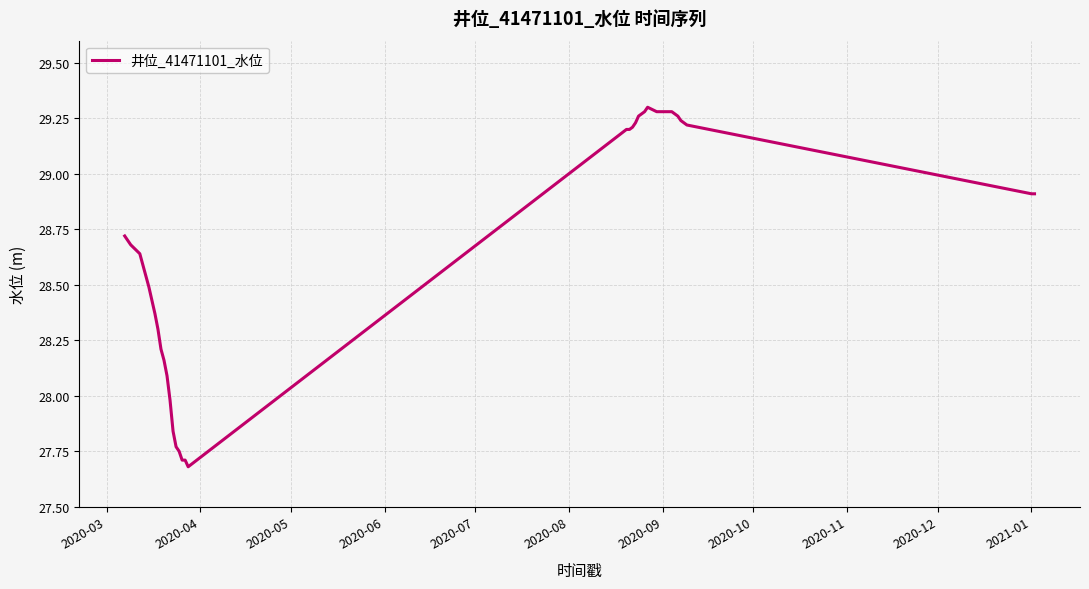

What is the minimum value shown in the chart?

27.7